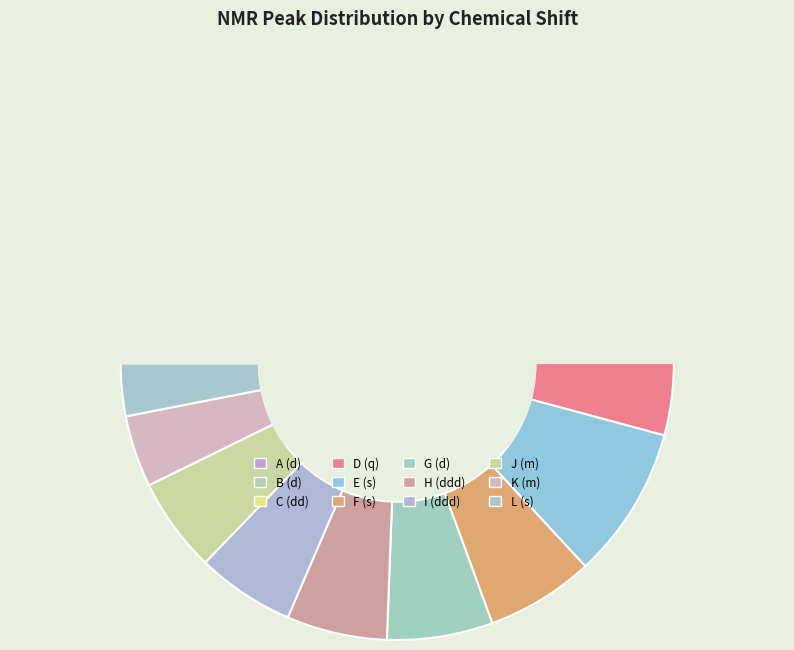

What percentage is the D (q) slice, to the nearest percent?

11%